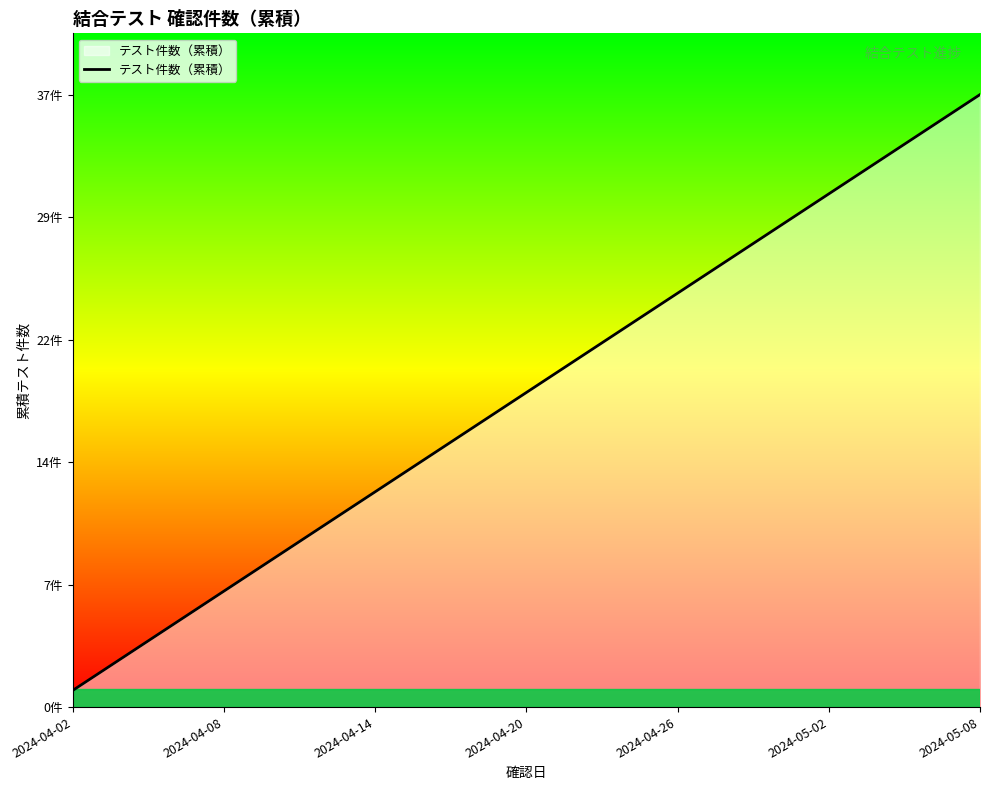

Does the chart display data point markers on the line(s)?

No